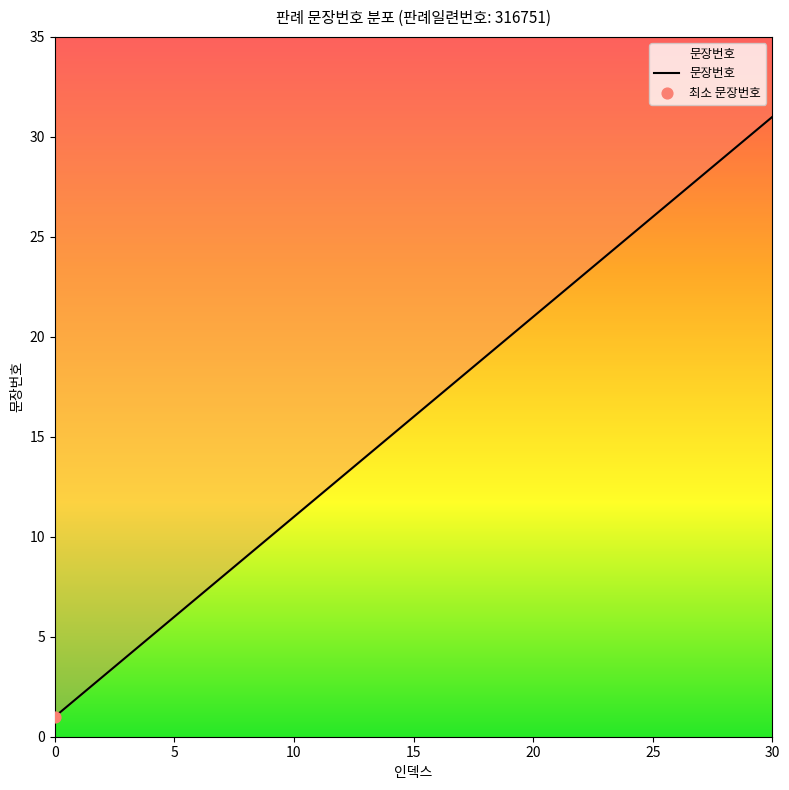

What is the change in value from 14 to 22?

+8